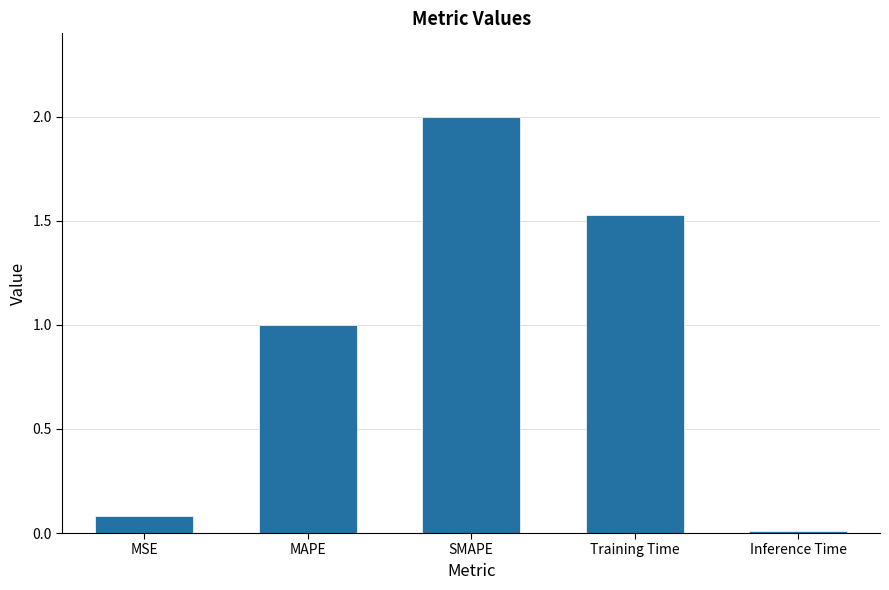

Which label corresponds to the largest value in the chart?

SMAPE